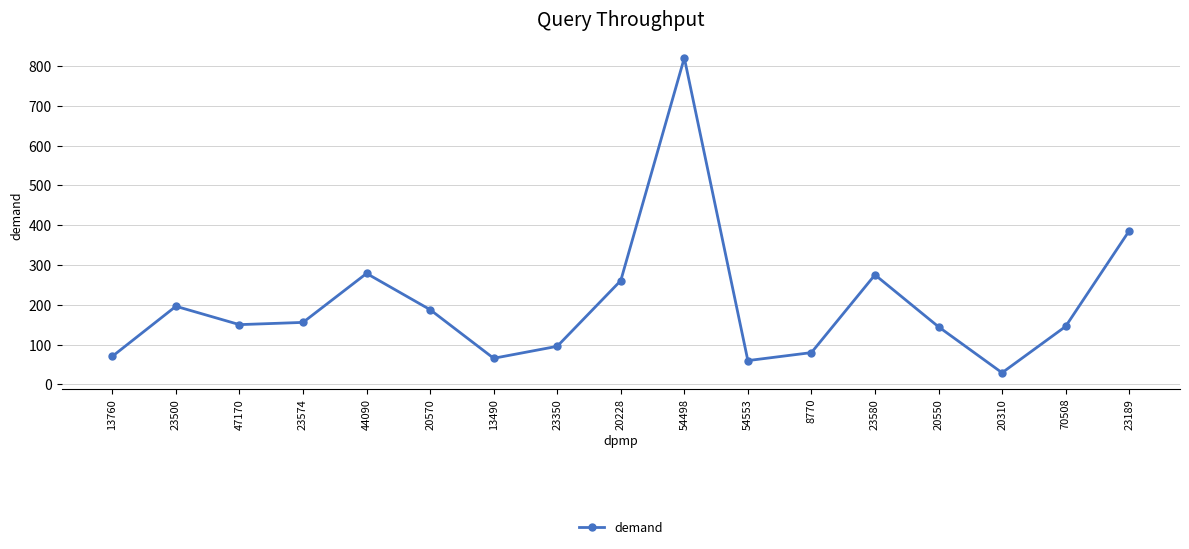

The value at 23500 is 47.9. True or false?

False